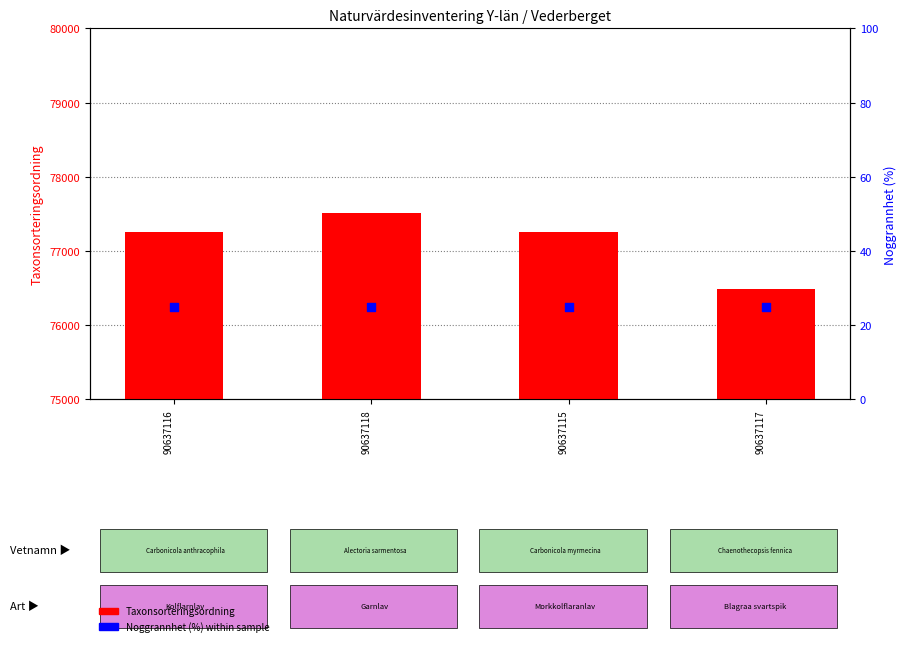

What are all the series names shown in the legend?

Taxonsorteringsordning, Noggrannhet (%)